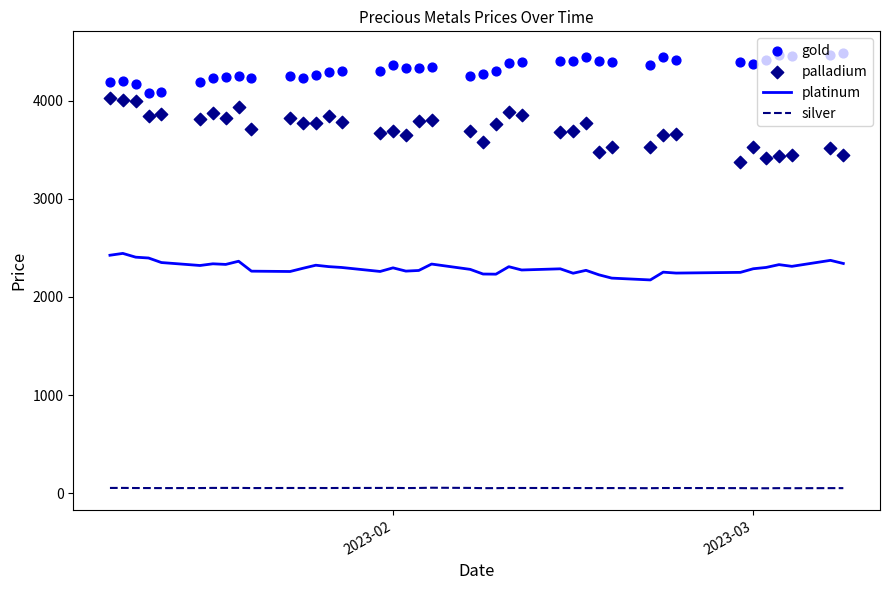

At how many categories does at least one series exceed 4052?

40